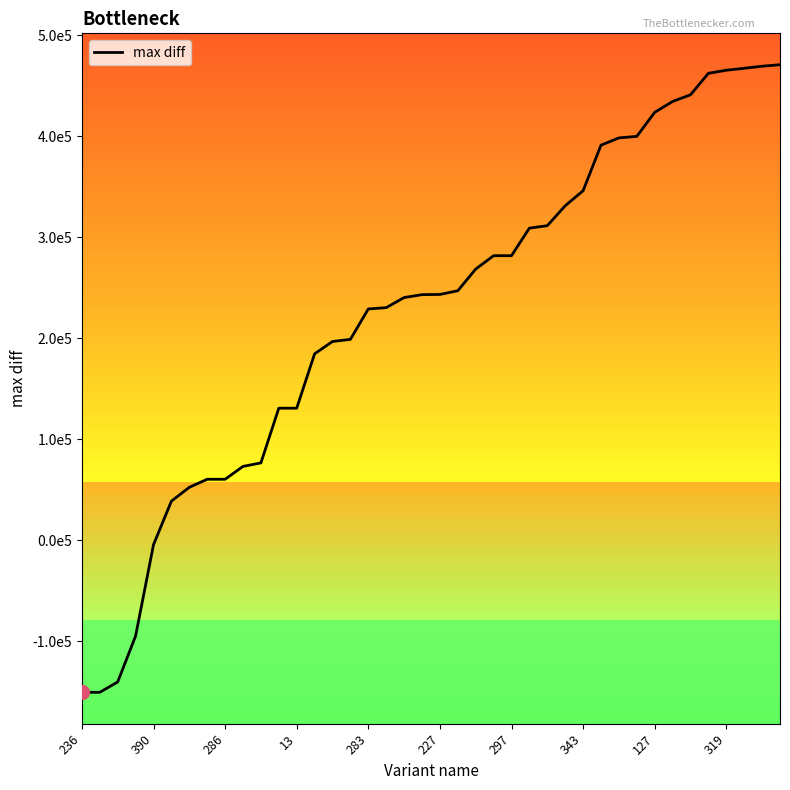

True or false: the data has more than 1 interior local peaks.

False